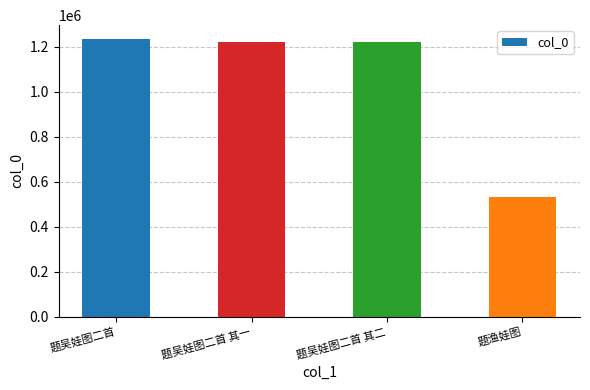

What is the smallest value displayed?

531498